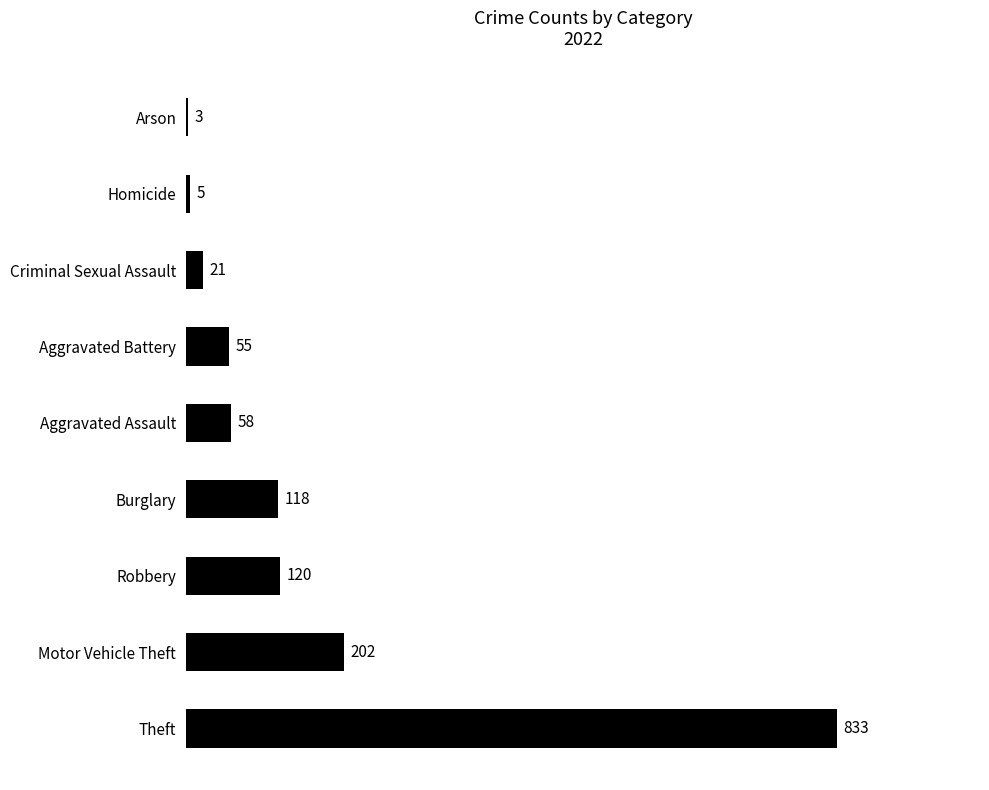

Which has a higher value, Motor Vehicle Theft or Theft?

Theft